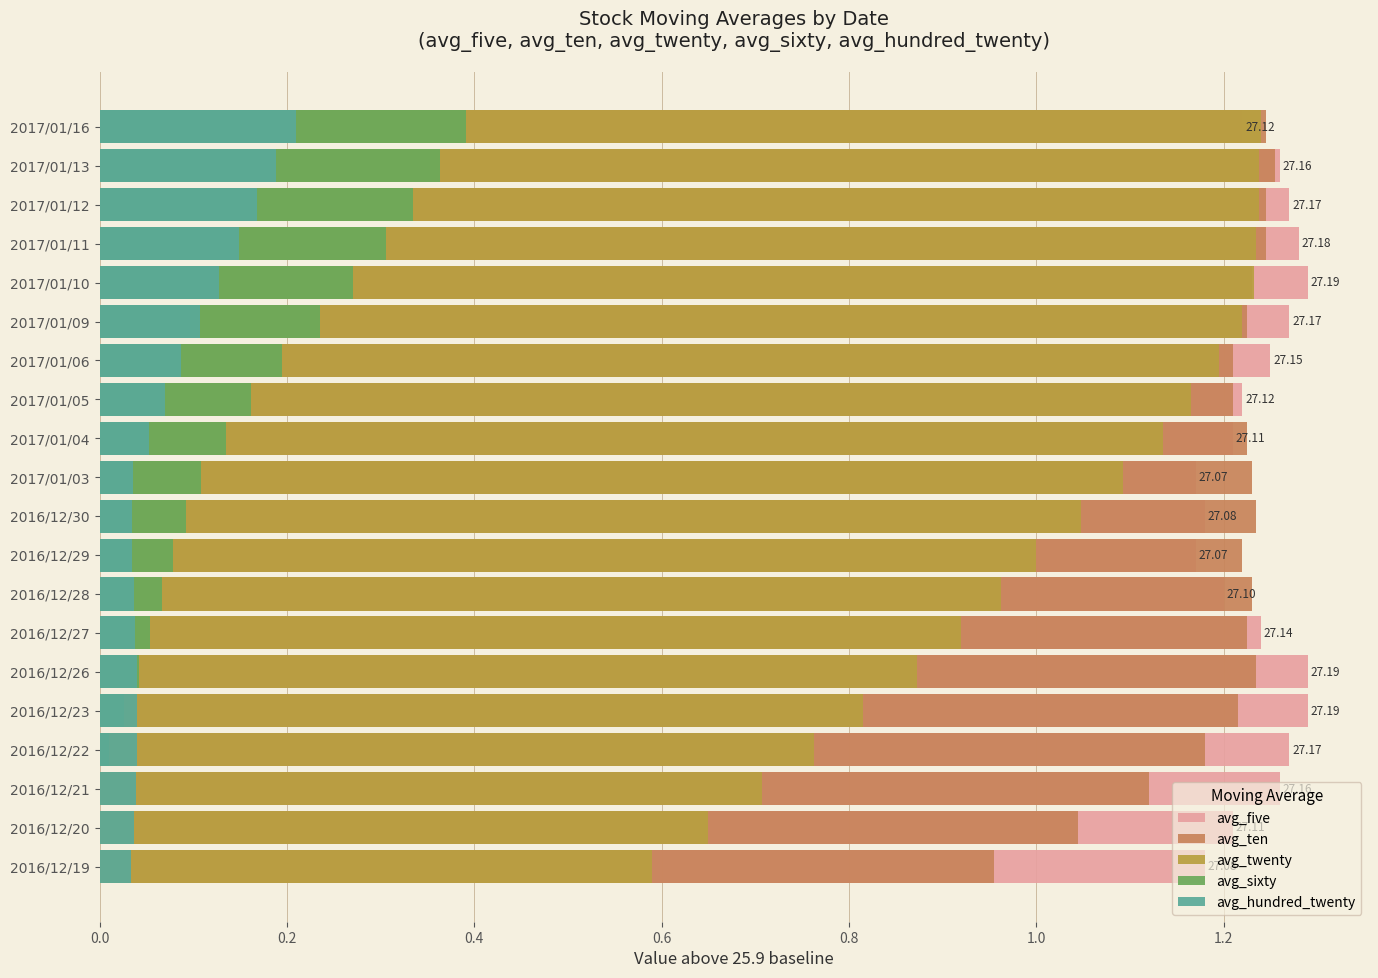

Is it true that avg_ten equals 1.2 at 2017/01/16?

True